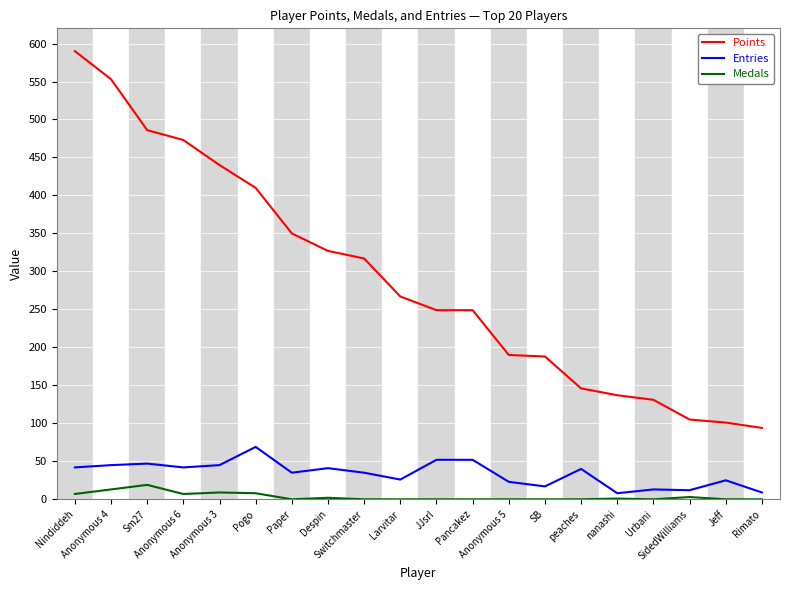

What is the total value across all series at Pancakez?

301